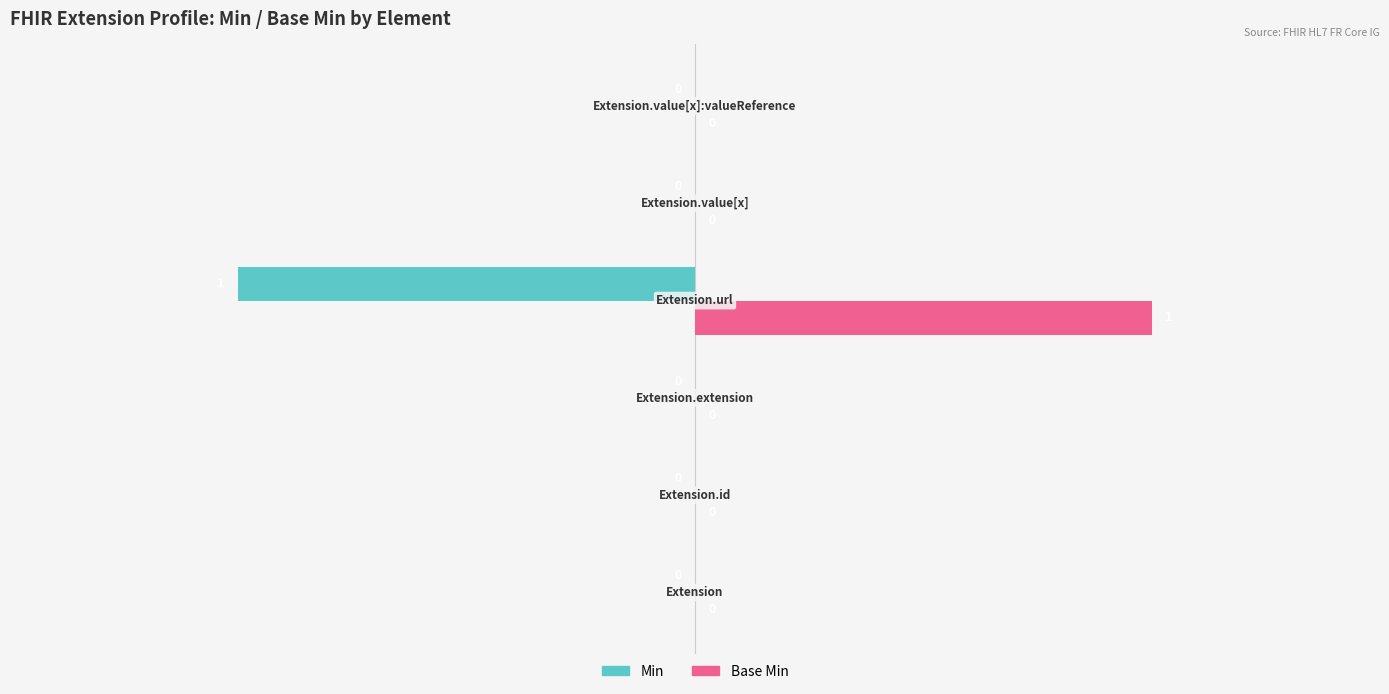

What are all the series names shown in the legend?

Min, Base Min